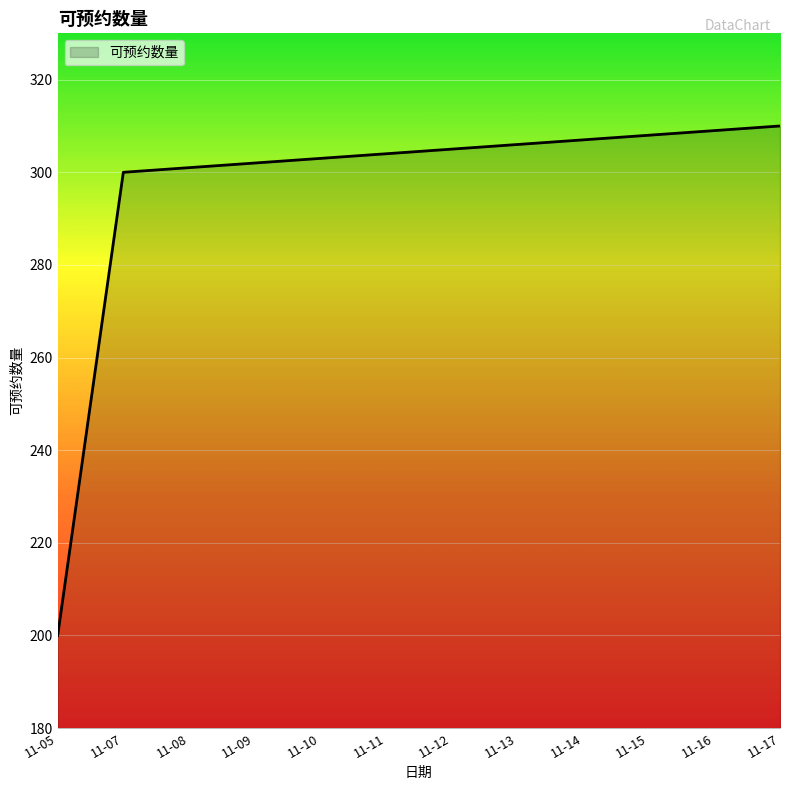

Read the value at 11-15, to the nearest 50.

300